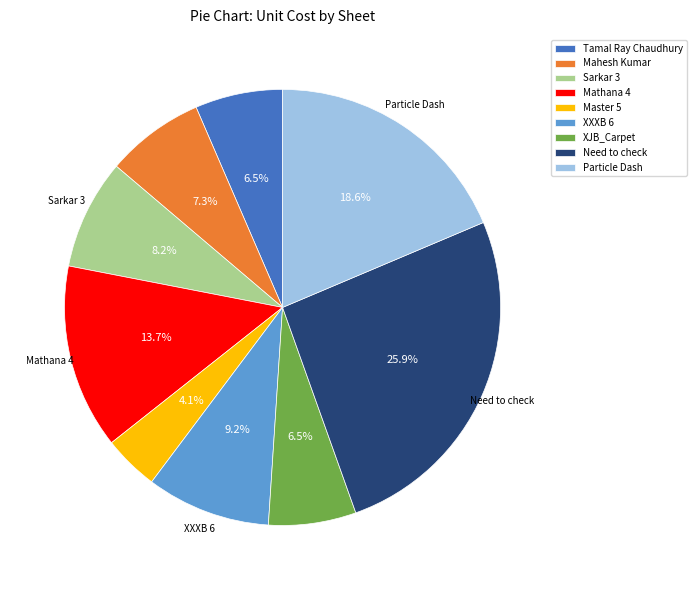

What percentage is the Mathana 4 slice, to the nearest percent?

14%